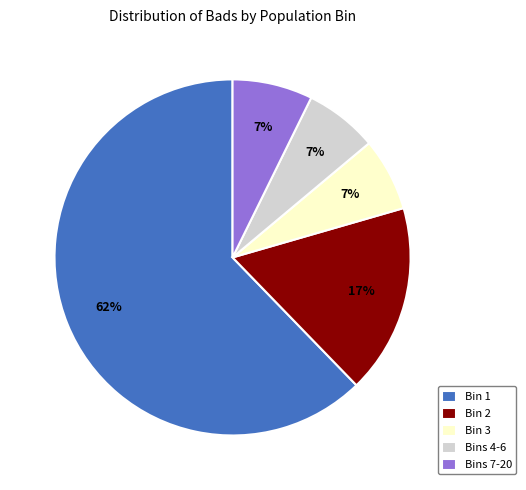

Is it true that Bins 4-6 is 7% of the pie?

True